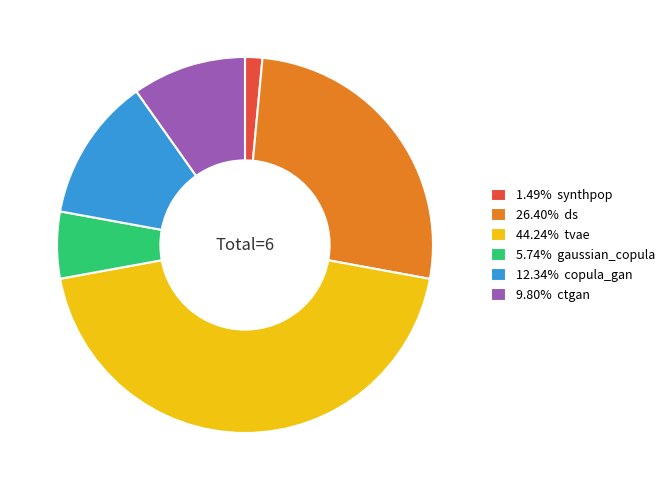

Is there any slice that represents more than half of the pie?

No